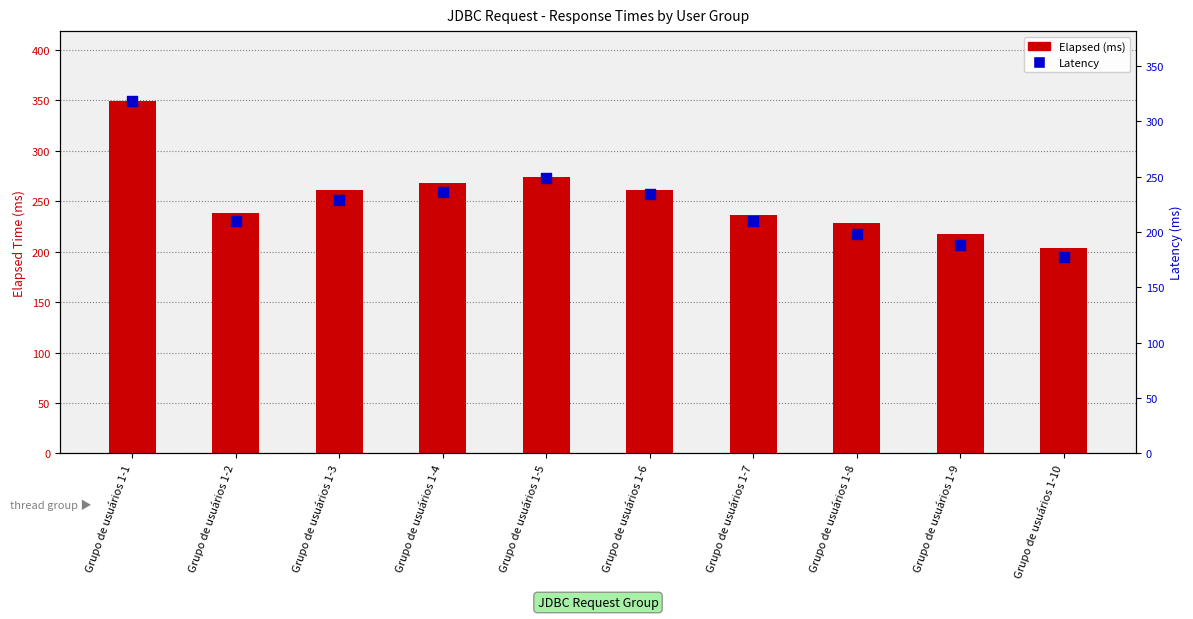

What is the total value across all series at Grupo de usuários 1-1?

667